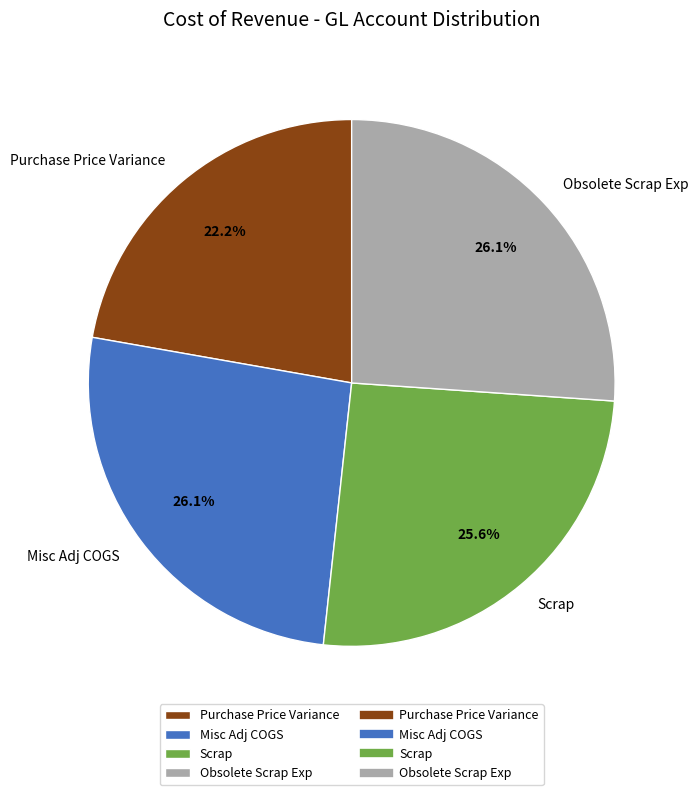

What is the ratio of the value at Misc Adj COGS to the value at Purchase Price Variance?

1.2